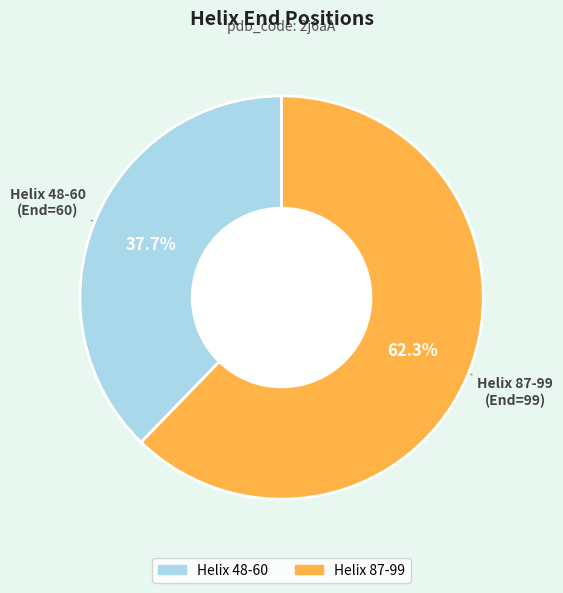

Is it true that Helix 87-99 is 47% of the pie?

False